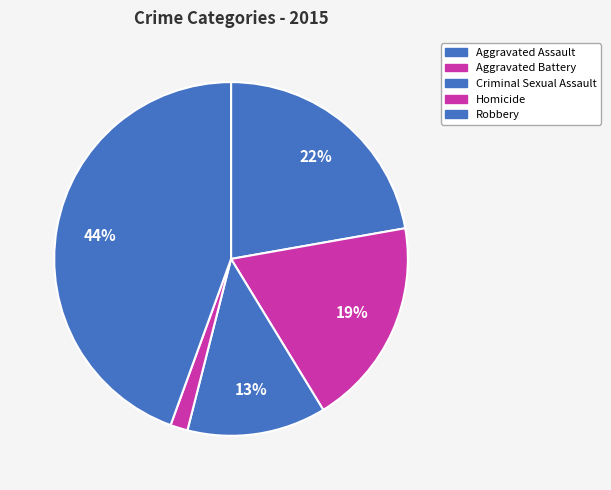

How many segments does this pie chart have?

5